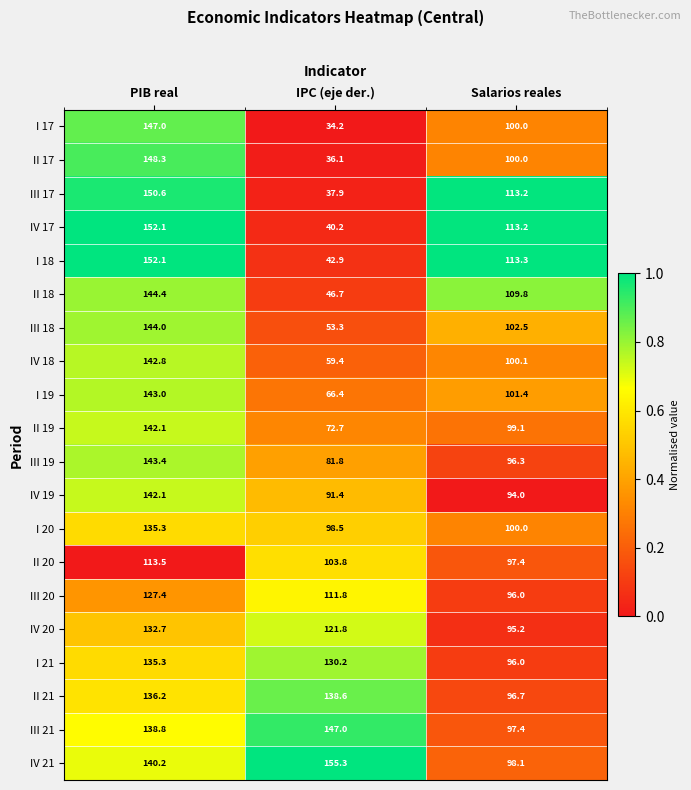

What is the total value across all series at Salarios reales?

2019.7